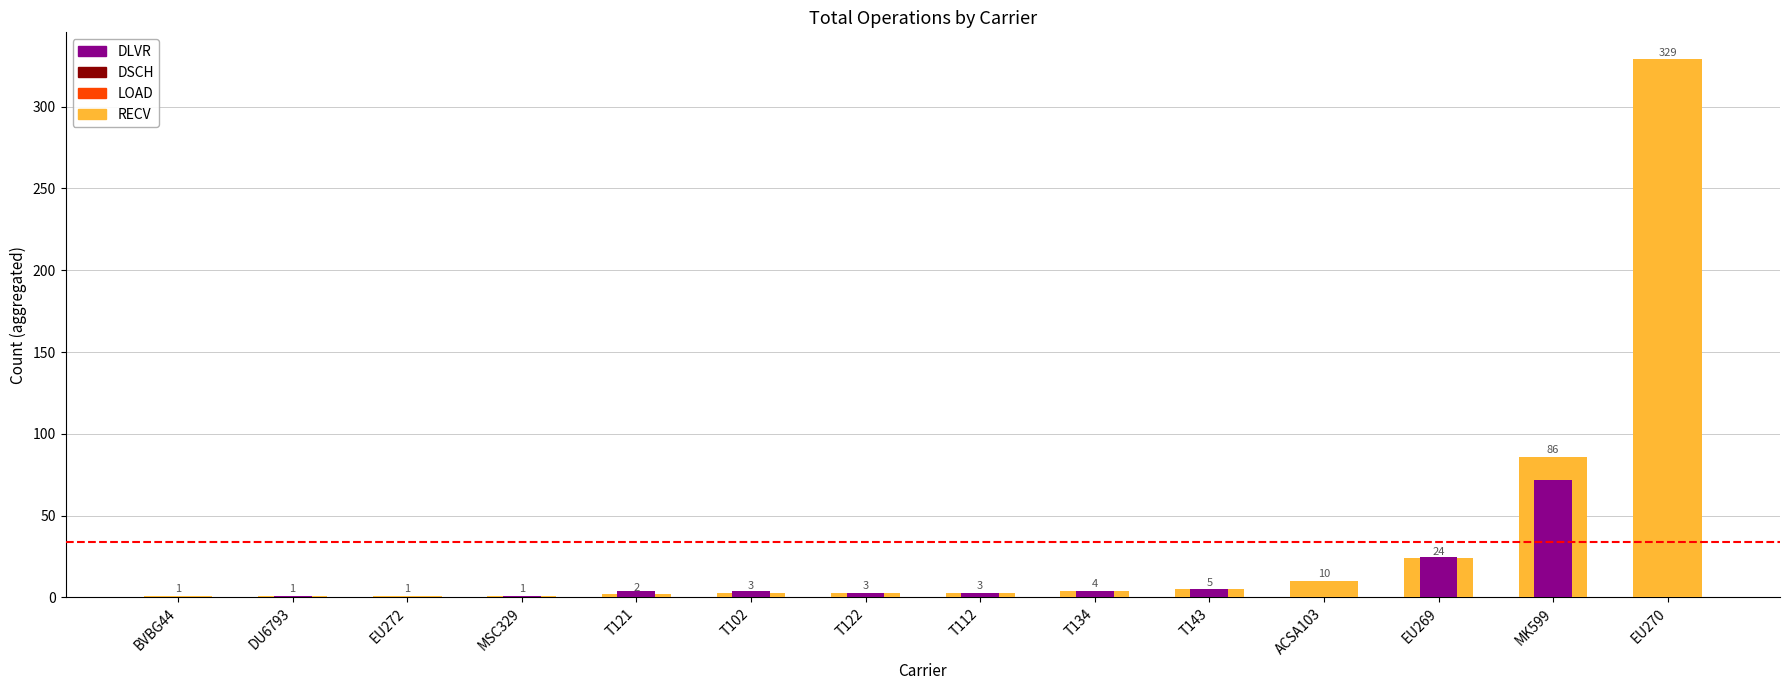

True or false: RECV has a value of 1 at DU6793.

True